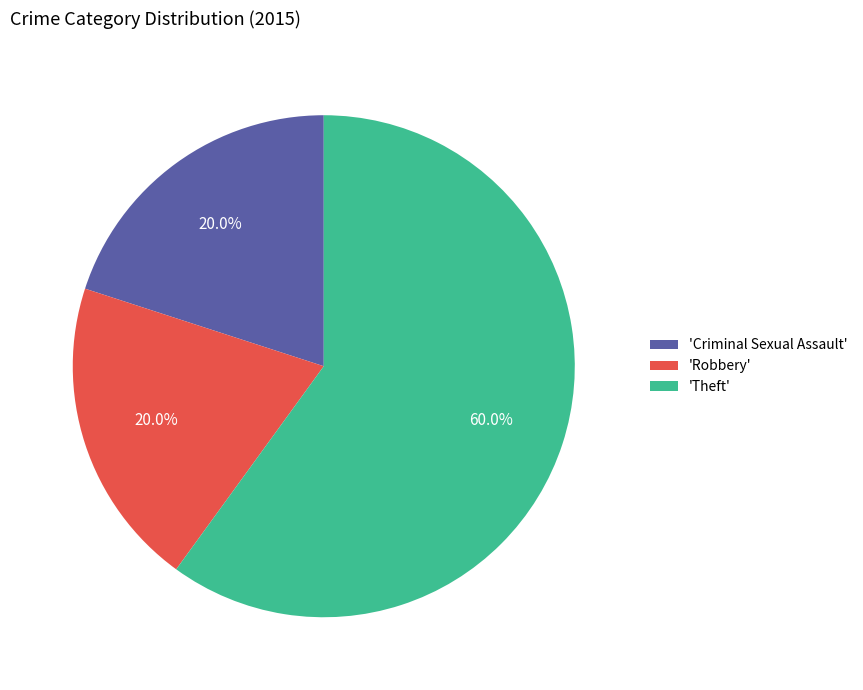

Approximately how many times larger is the value at 'Theft' compared to 'Robbery'?

3.0